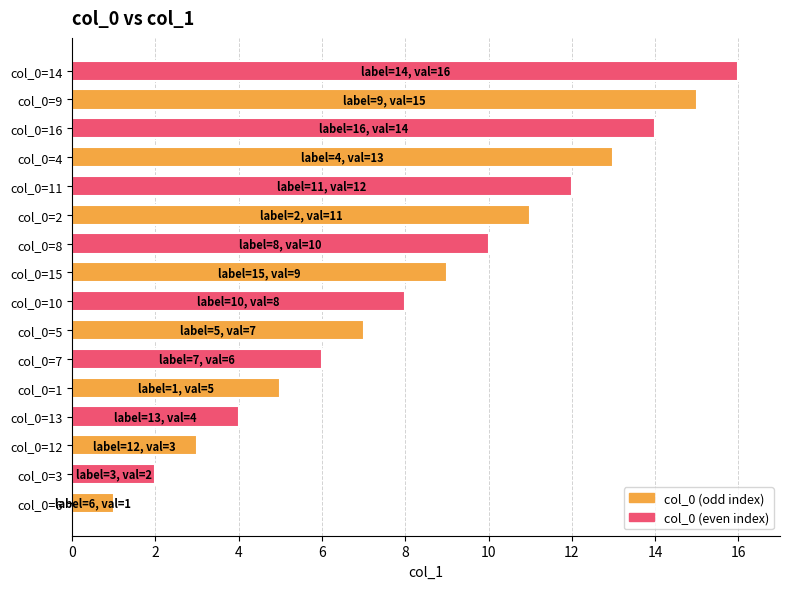

What is the minimum value shown in the chart?

1